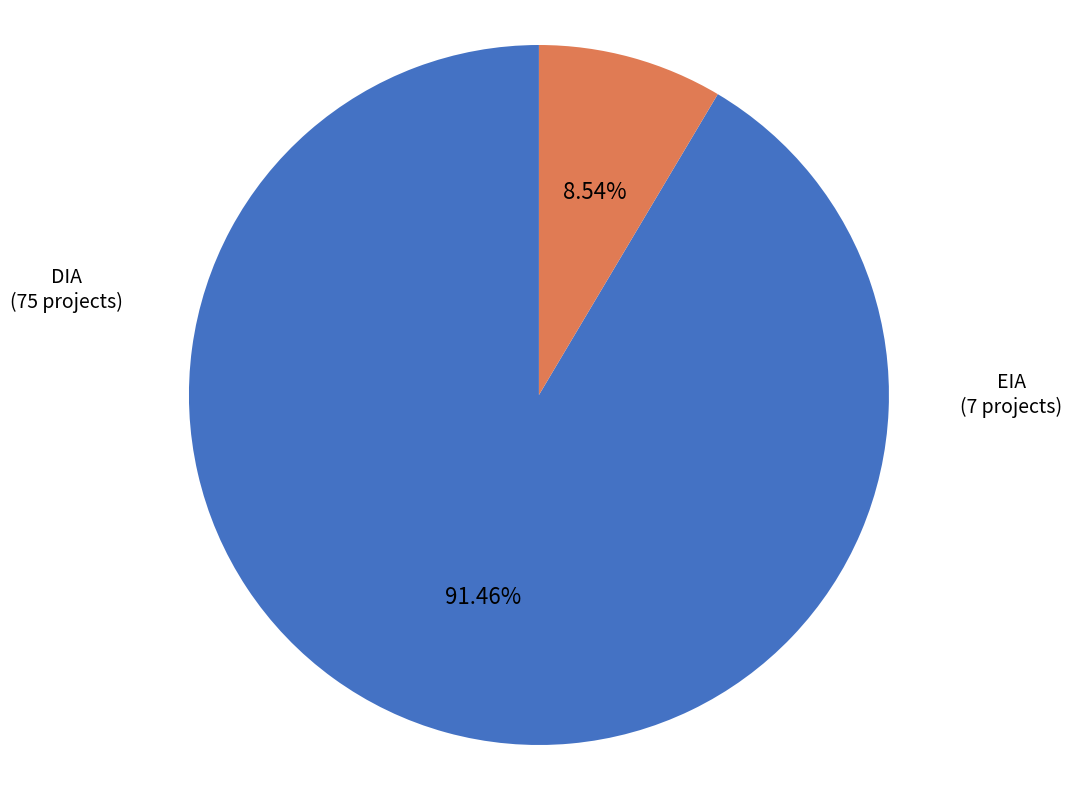

Which slice is the smallest?

EIA